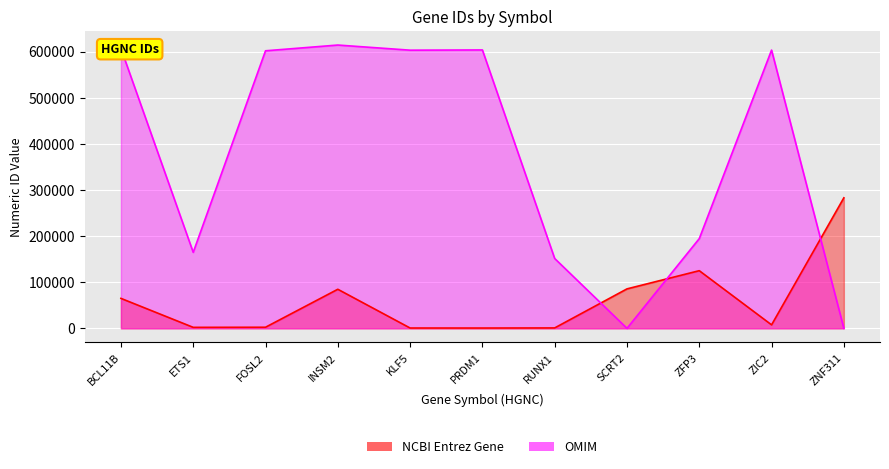

Reading right to left, list all the values displayed in this chart.

NCBI Entrez Gene: 282890	7546	124961	85508	861	639	688	84684	2355	2113	64919
OMIM: 0	603073	194480	0	151385	603423	602903	614027	601575	164720	606558